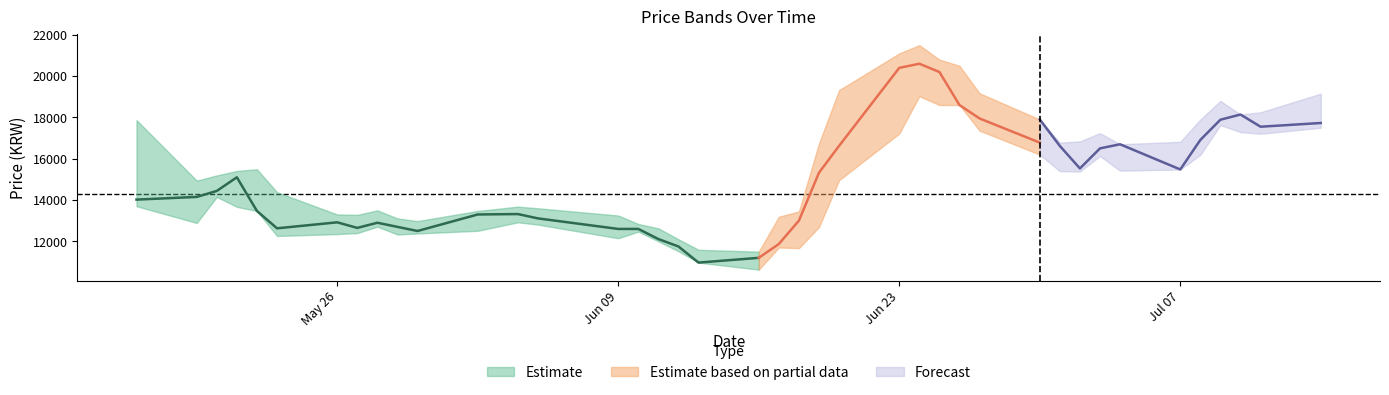

What is the difference between the highest and lowest values at 2025-06-18?

1780